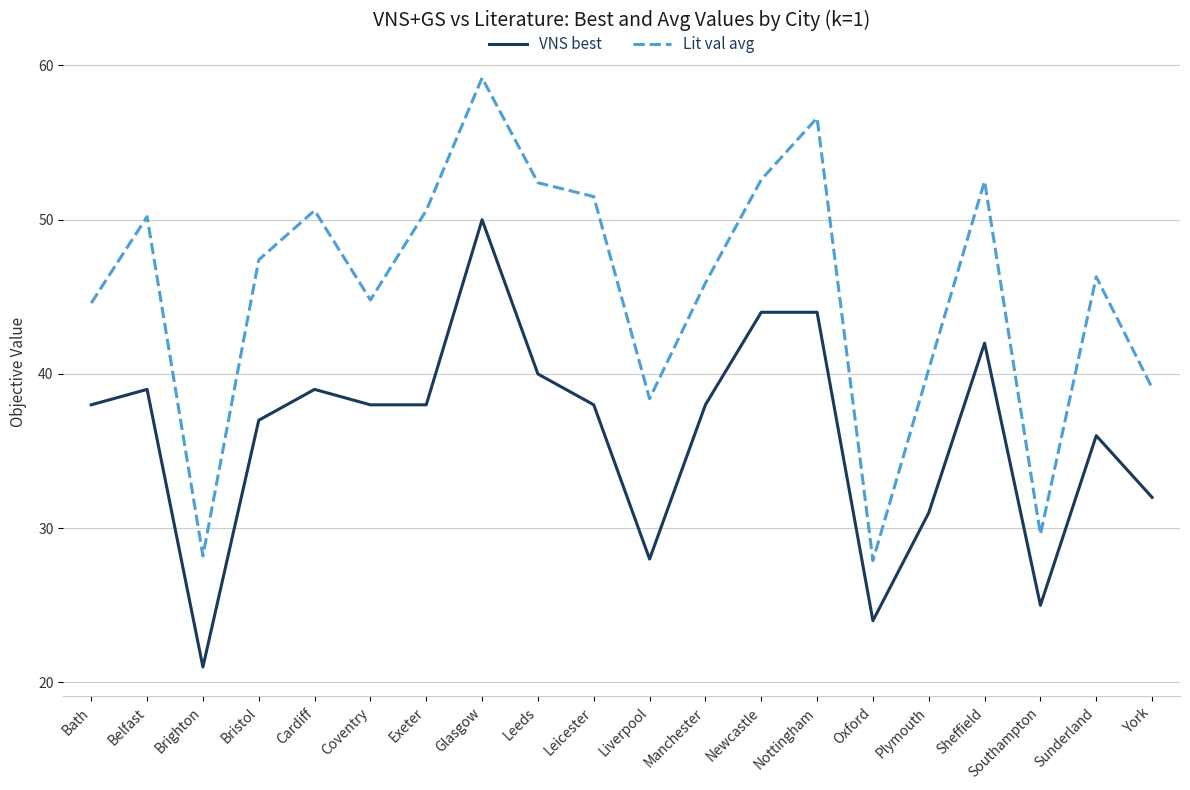

True or false: Lit val avg has a value of 45.9 at Manchester.

True